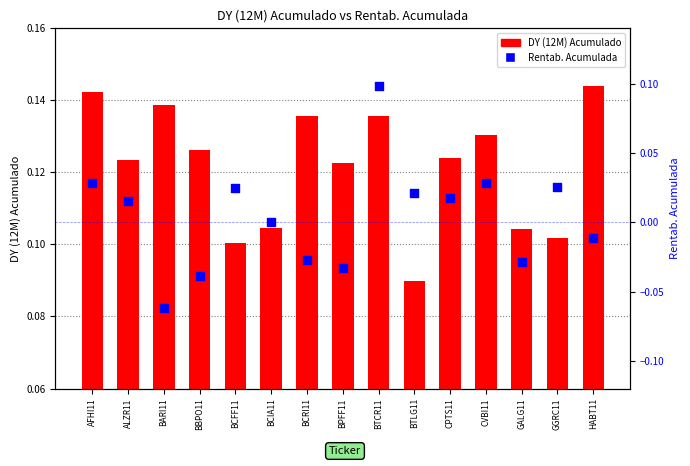

Which series reaches the maximum Y coordinate?

DY (12M) Acumulado